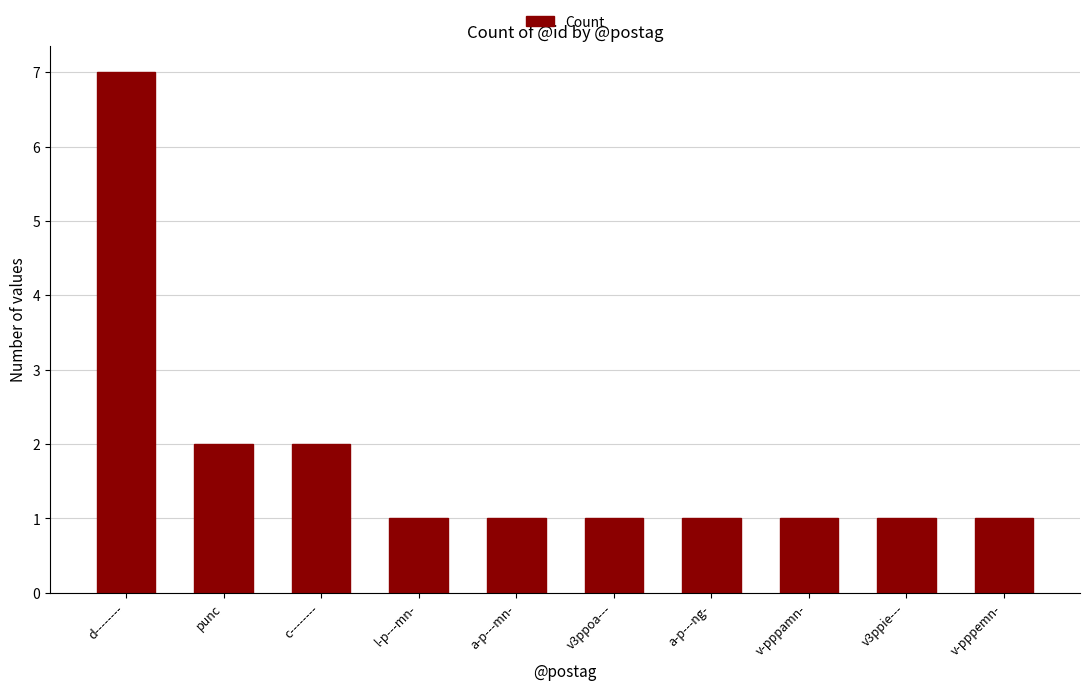

How many bars are there in total?

10